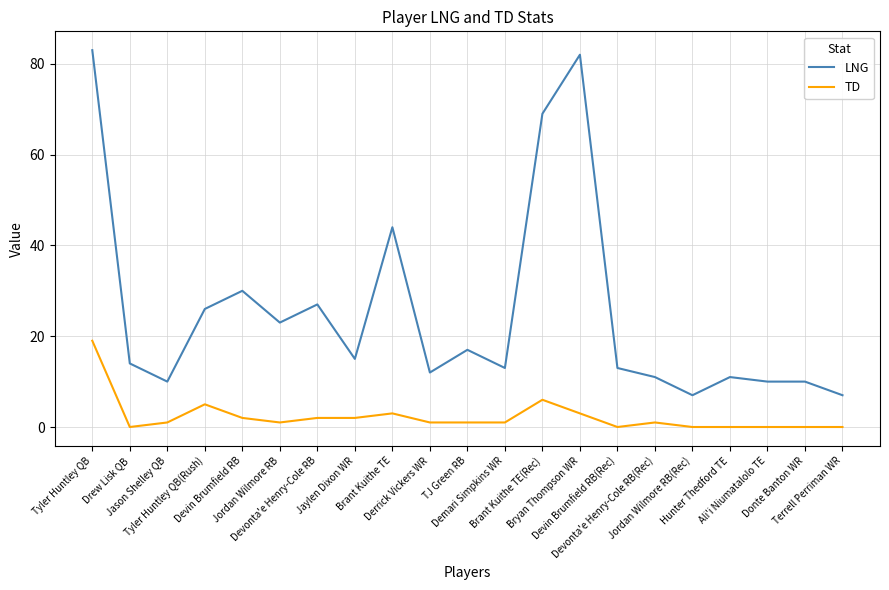

What position from the left is Demari Simpkins WR?

12